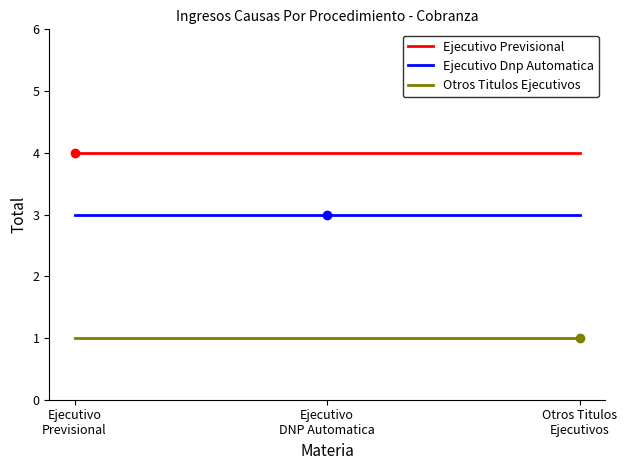

What are all the series names shown in the legend?

Ejecutivo Previsional, Ejecutivo Dnp Automatica, Otros Titulos Ejecutivos